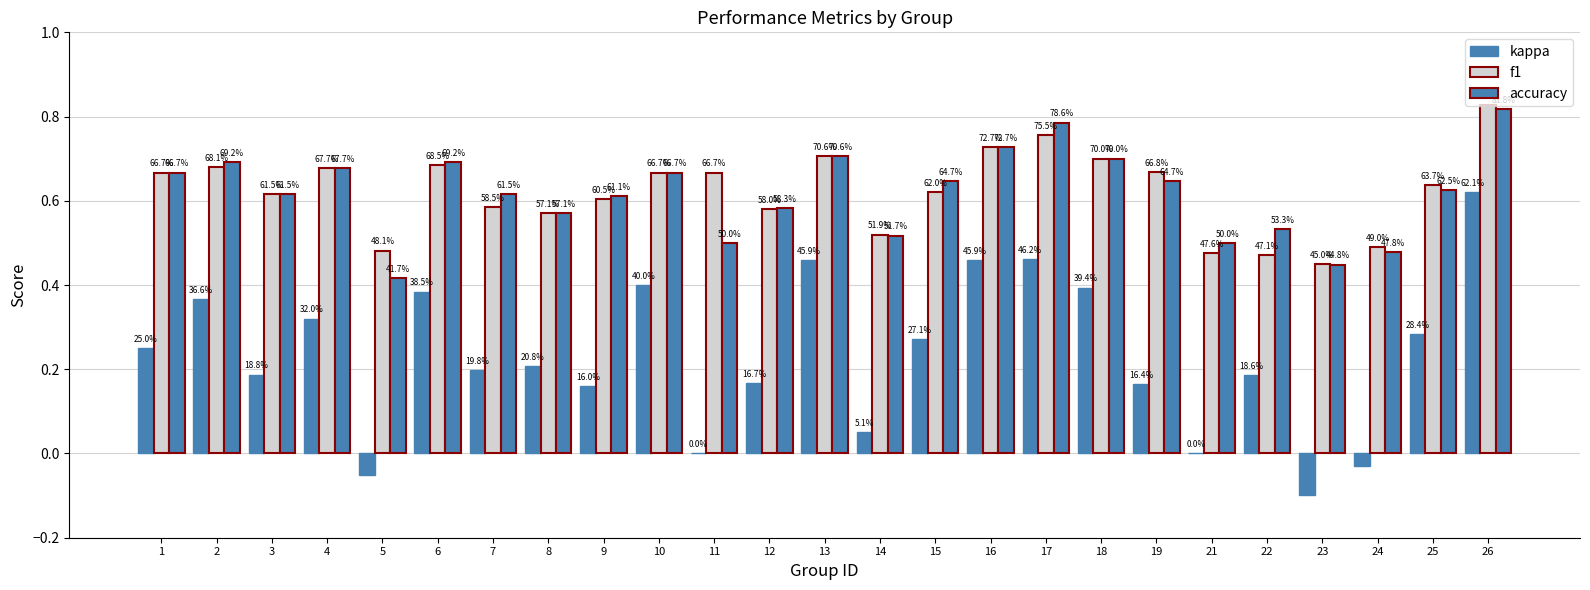

Are the bars grouped side by side (vs. stacked)?

Yes